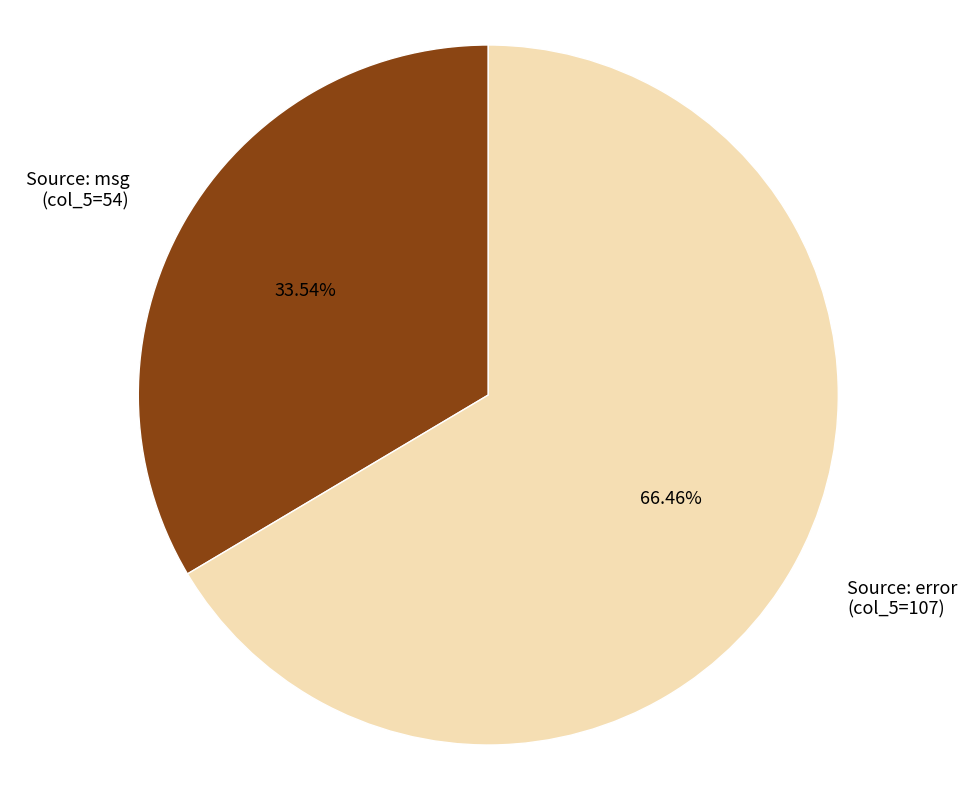

Combined, do Source: msg (col_5=54) and Source: error (col_5=107) account for over 50%?

Yes